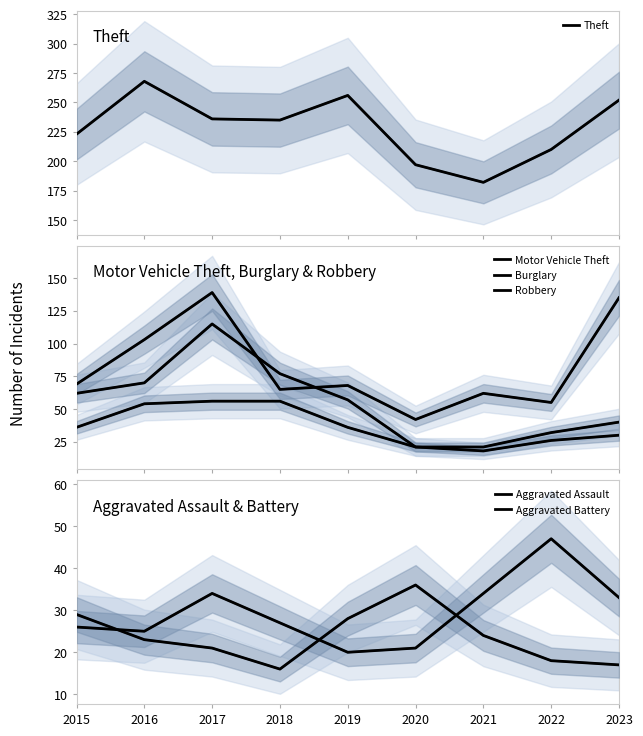

Which series ends up on top after the final intersection of Aggravated Battery and Burglary?

Burglary